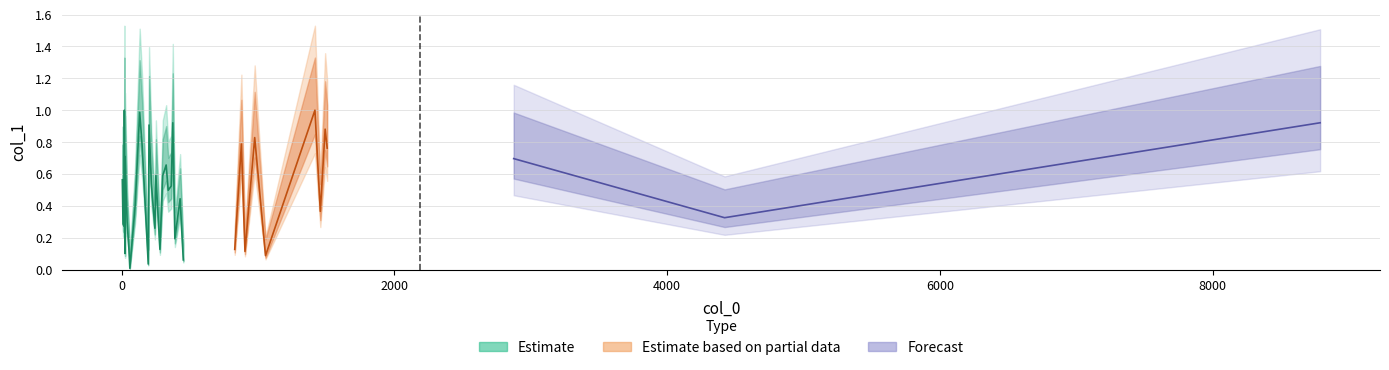

Rank the categories by value from highest to lowest.

3, 31, 10, 22, 37, 13, 33, 29, 27, 11, 34, 5, 35, 19, 16, 18, 0, 14, 21, 20, 24, 9, 32, 36, 6, 1, 2, 15, 23, 7, 17, 26, 28, 4, 30, 25, 12, 8